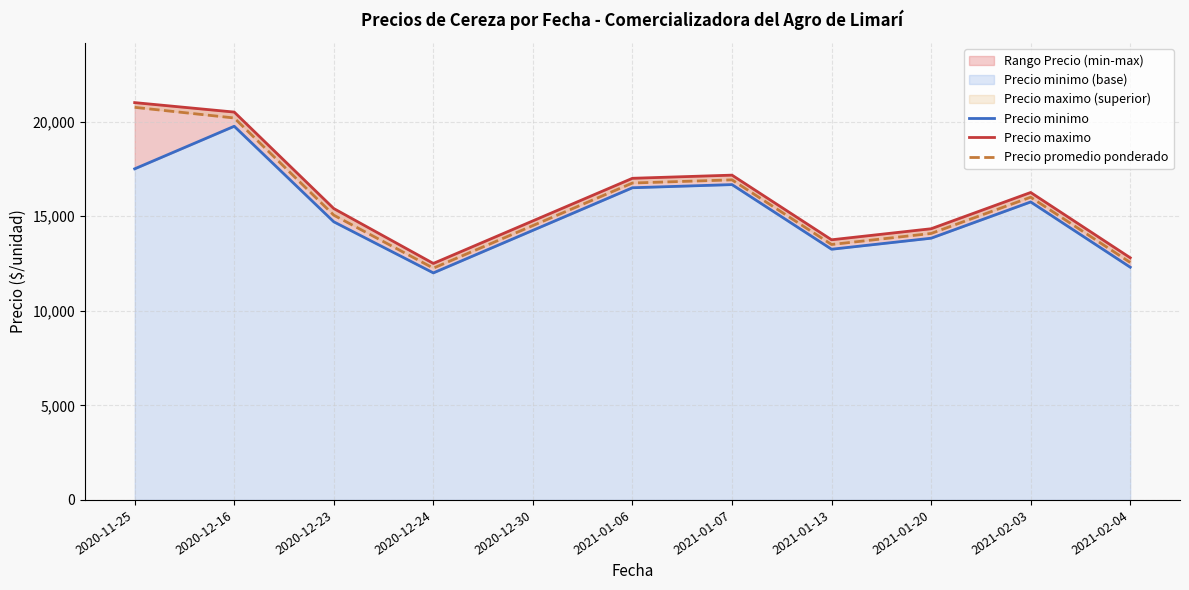

What is the minimum value shown in the chart?

12000.0